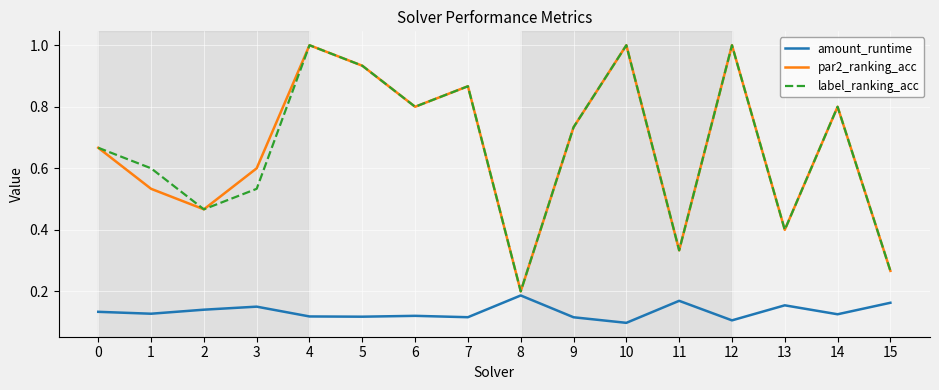

What is the total value across all series at 8?

0.6